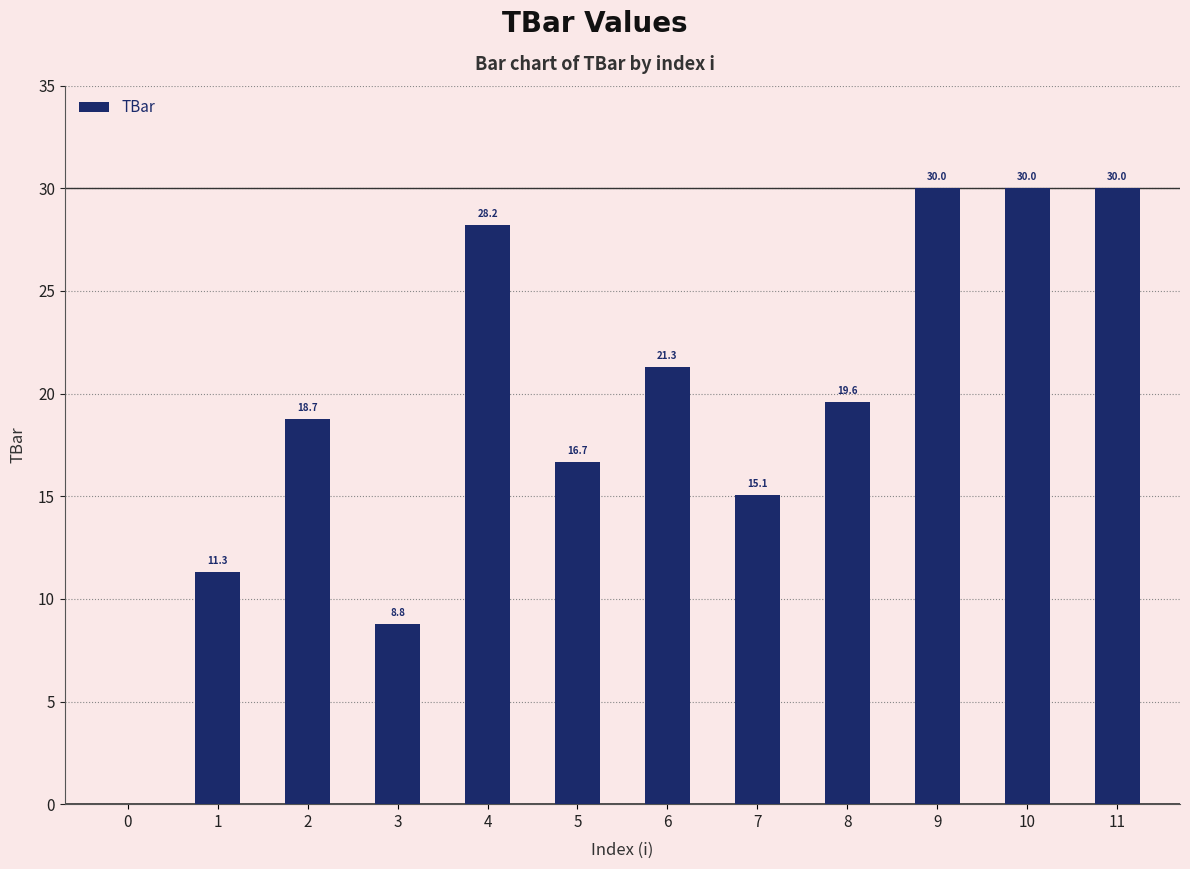

Where is the data nearest to the value 15?

7